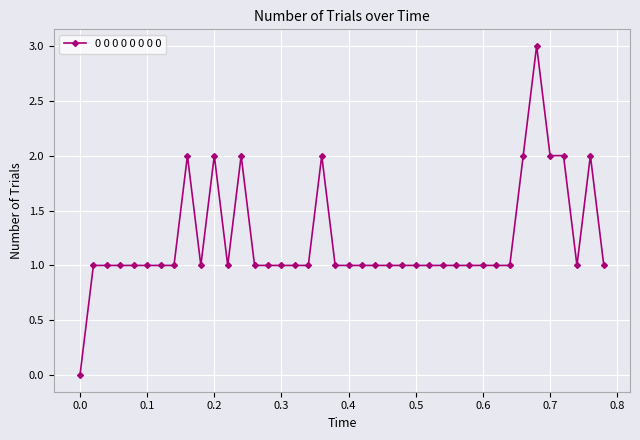

True or false: there are more than 0 points higher than both neighbors.

True